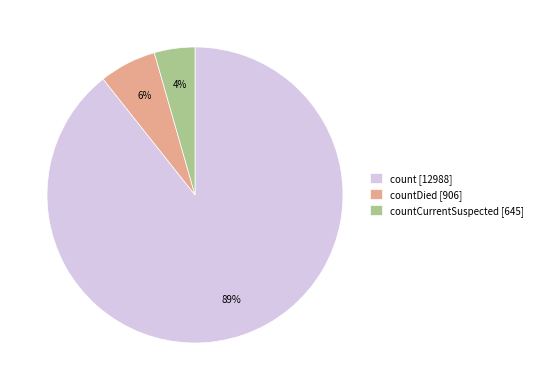

Which category accounts for the majority?

count [12988]